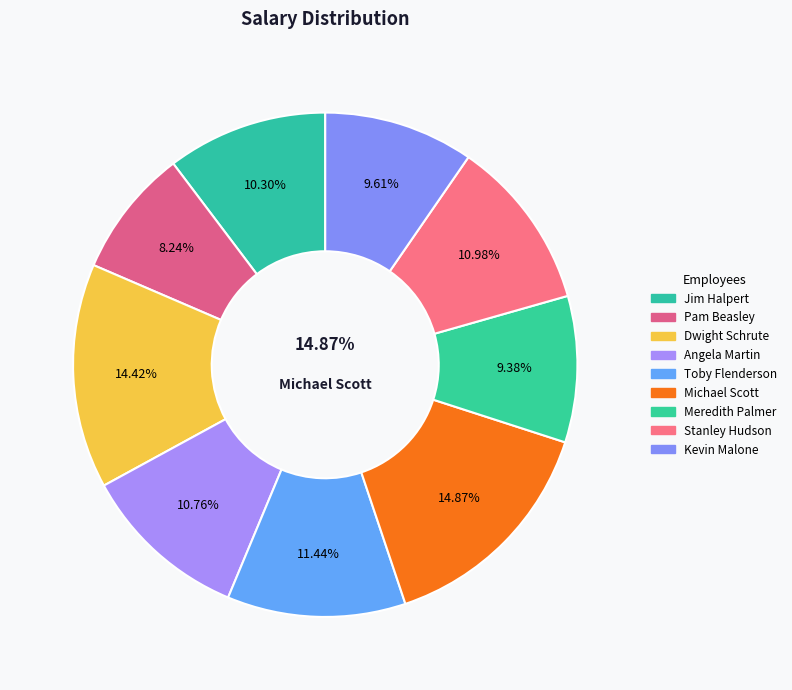

Approximately how many times larger is the value at Pam Beasley compared to Kevin Malone?

0.9